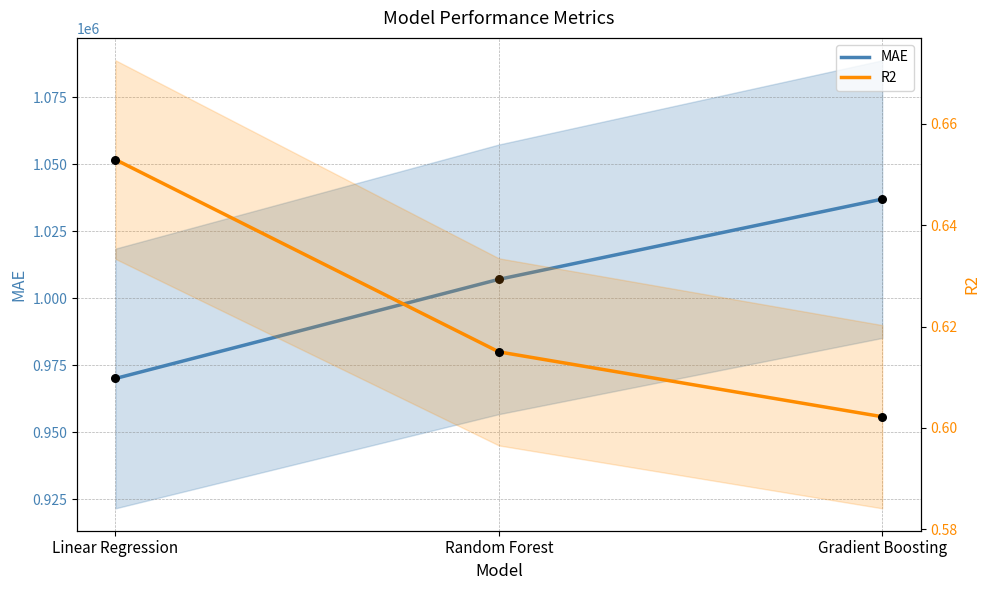

What is the total value across all series at Gradient Boosting?

1037045.3